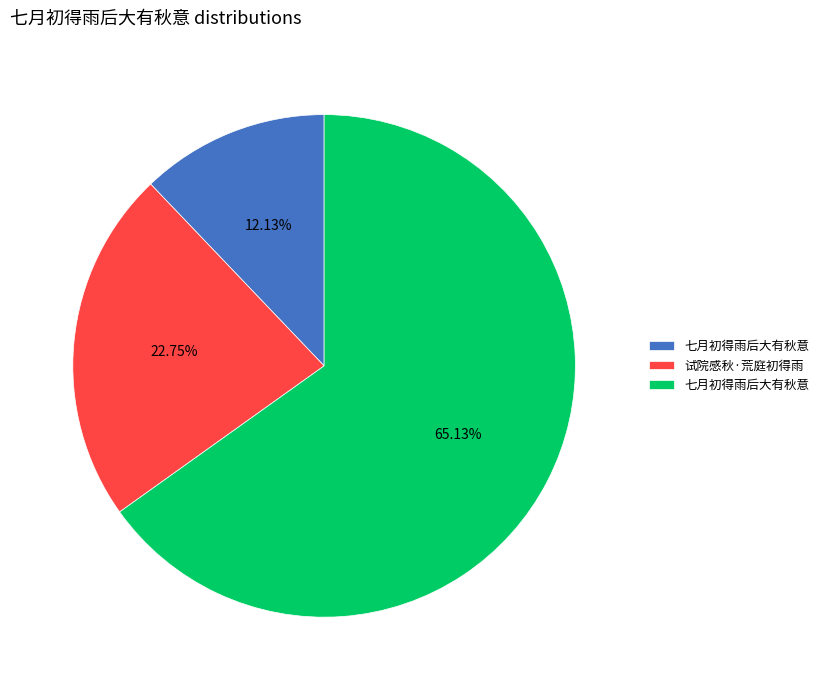

Is there any slice that represents more than half of the pie?

Yes